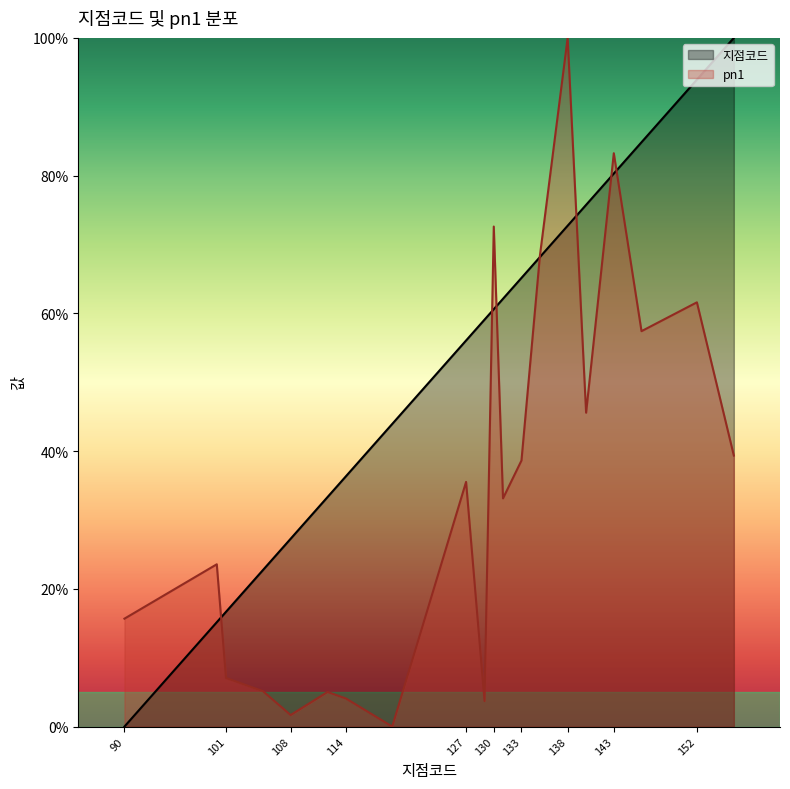

The value of pn1 at 101 is 7.1. True or false?

True